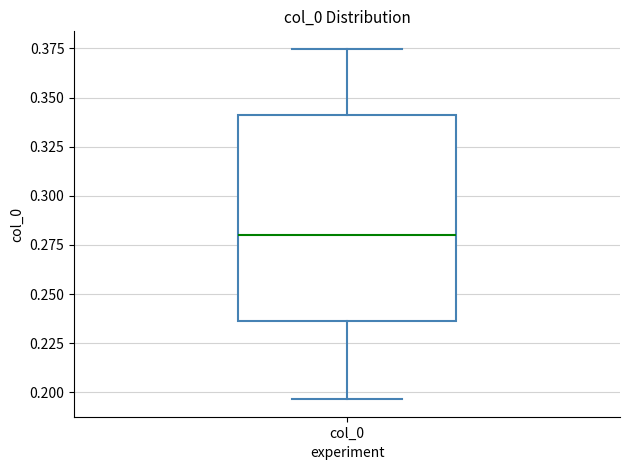

Read this box plot against the y-axis: the position of the median line, the range covered by the box, and the ends of both whiskers. The values are not printed on the chart, so give them approximately, as read against the axis.

median 0.280, box 0.235 to 0.340, whiskers 0.195 to 0.375